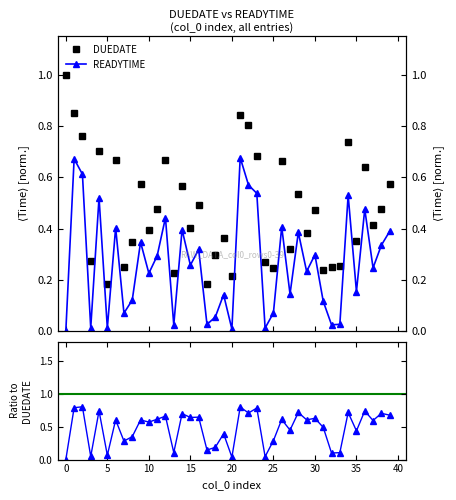

What value does the DUEDATE series have at 19?

0.4